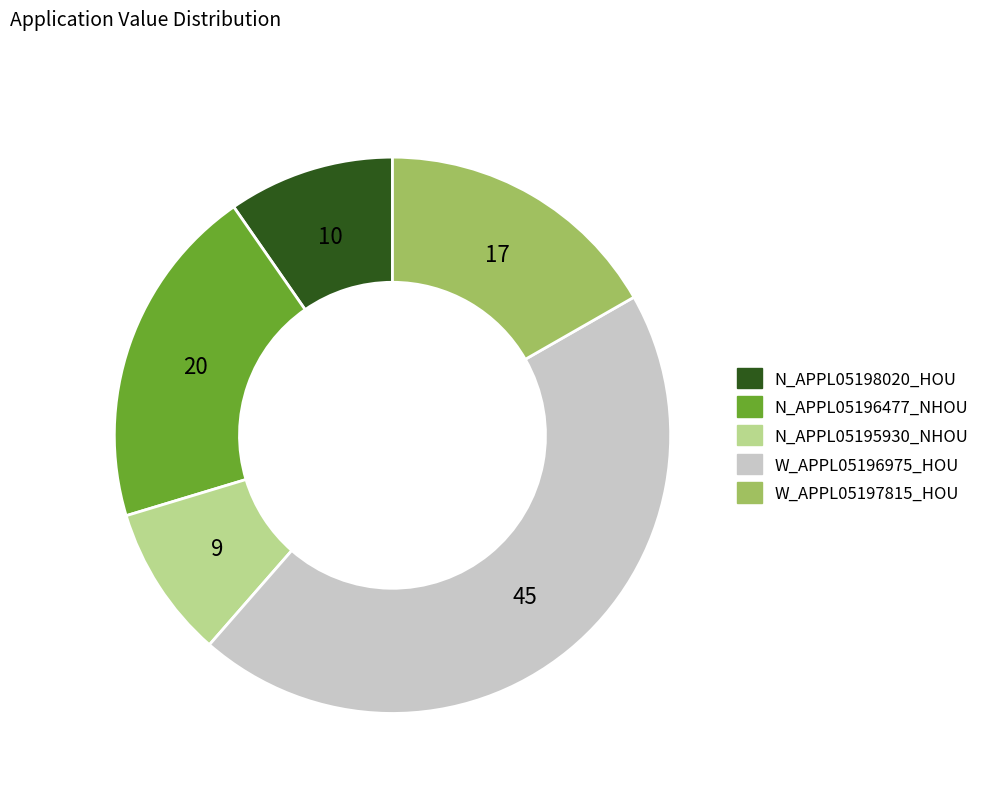

What is the largest slice in the pie chart?

W_APPL05196975_HOU